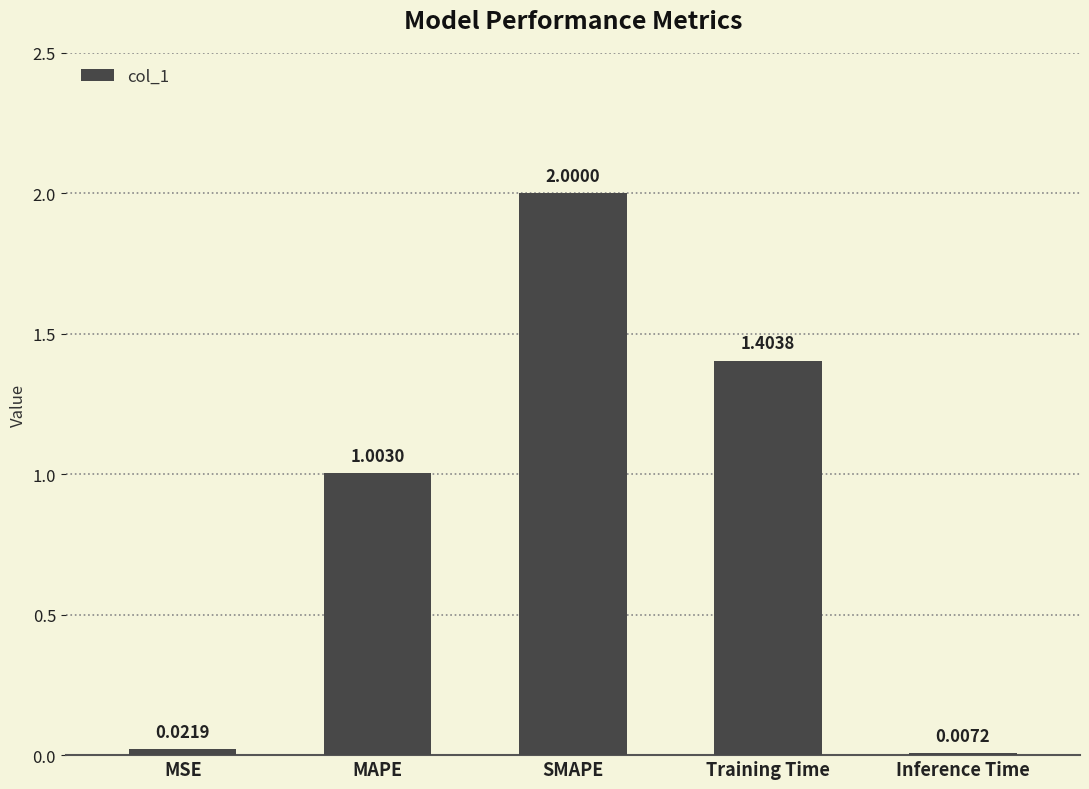

At which label is the value closest to 1?

MAPE